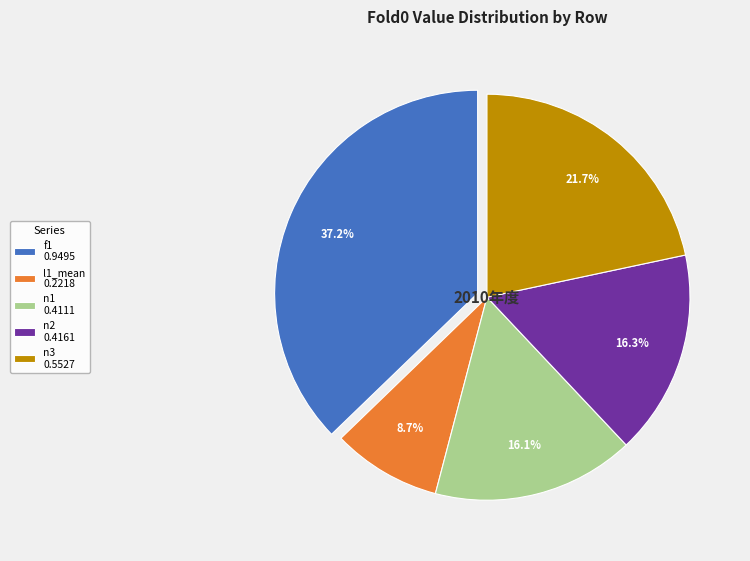

How many slices are in this pie chart?

5